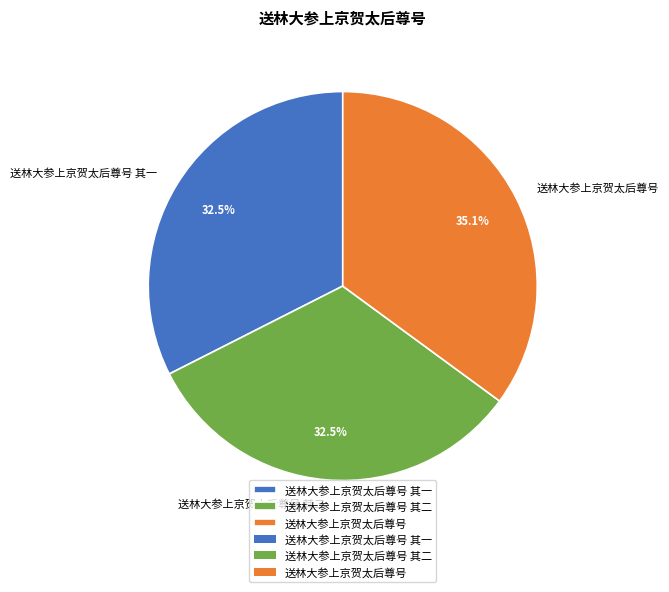

How many slices are in this pie chart?

3